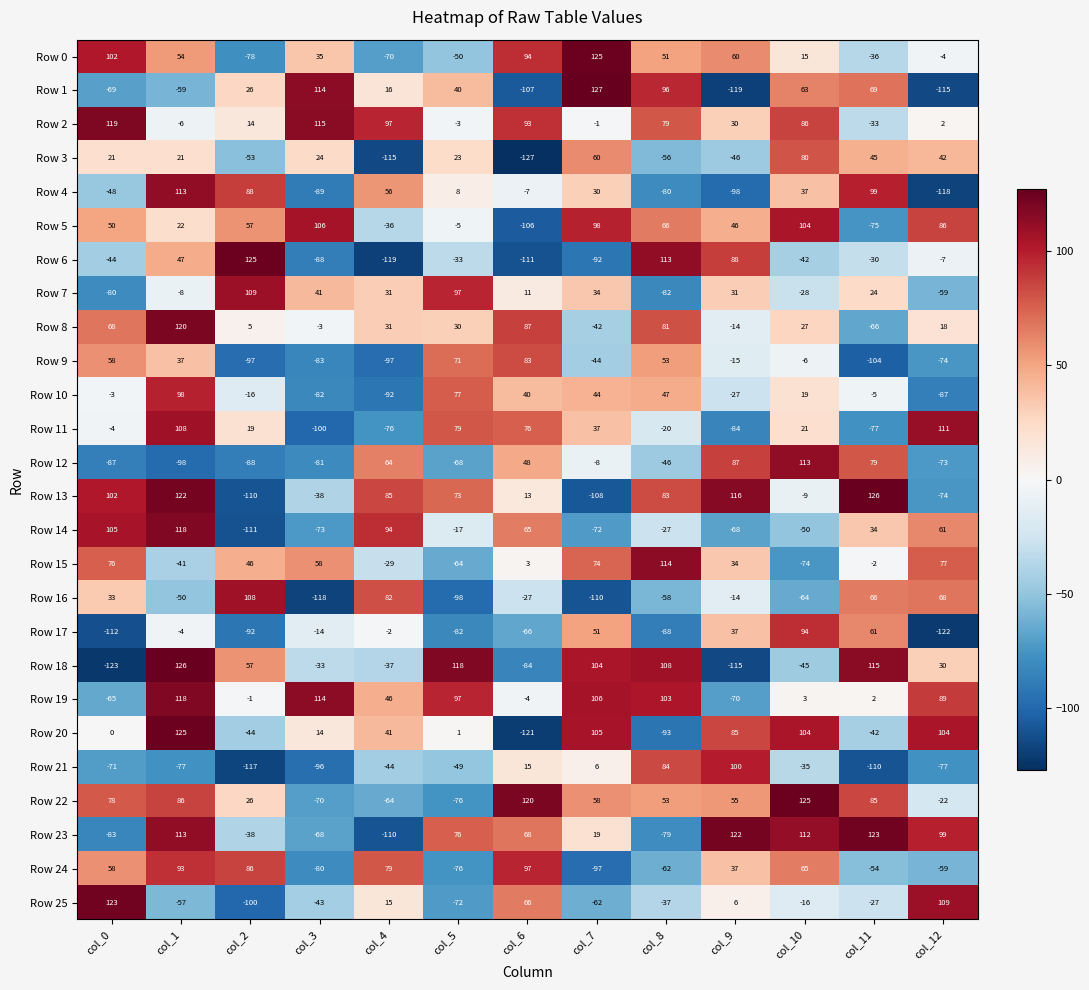

Where is Row 0 nearest to the value 23?

col_10